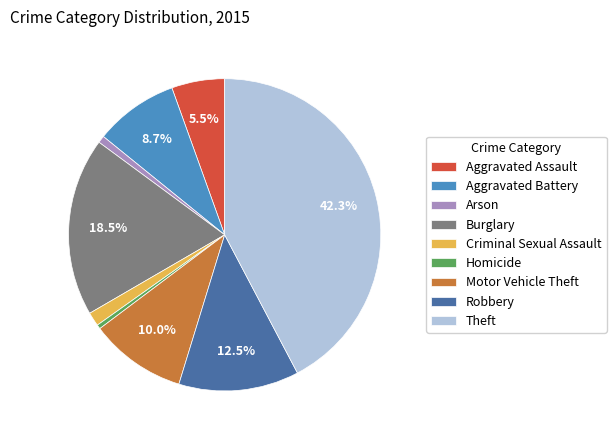

Between Homicide and Criminal Sexual Assault, which is larger?

Criminal Sexual Assault